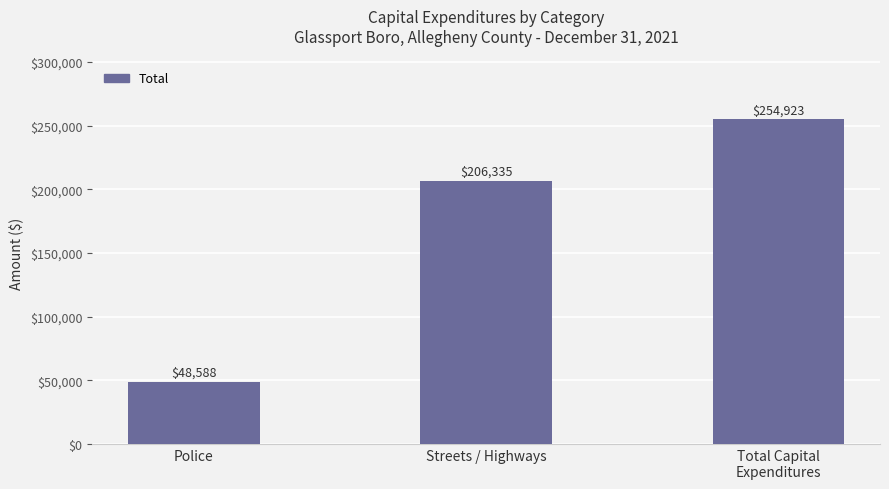

Reading left to right, list all the values displayed in this chart.

Police=48588	Streets / Highways=206335	Total Capital
Expenditures=254923